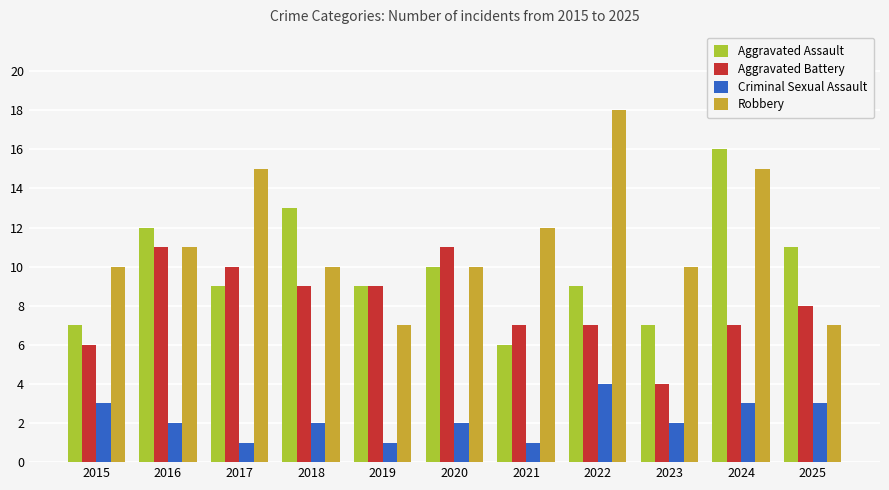

Rank the series by their average value, from highest to lowest.

Robbery, Aggravated Assault, Aggravated Battery, Criminal Sexual Assault